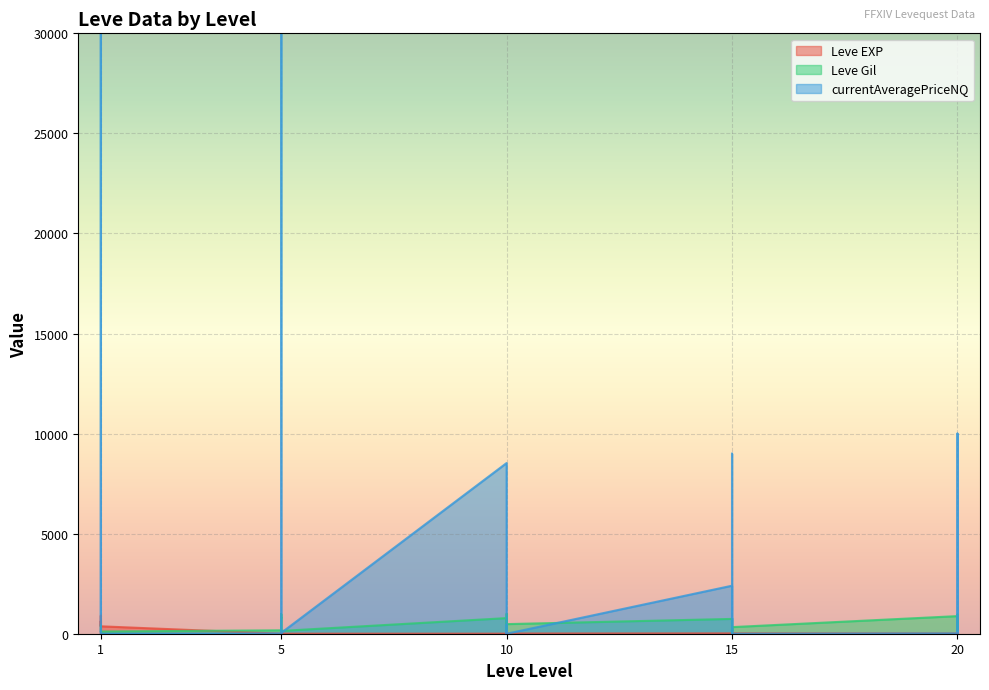

At how many categories does at least one series exceed 742?

9